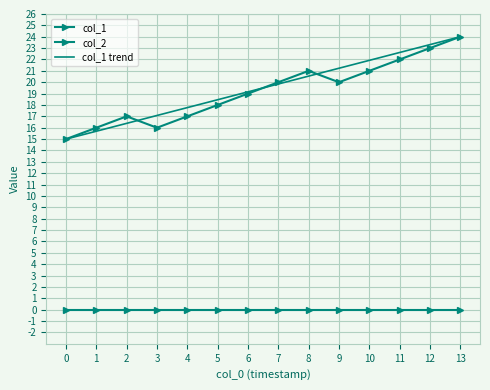

Count the number of categories in the chart.

14